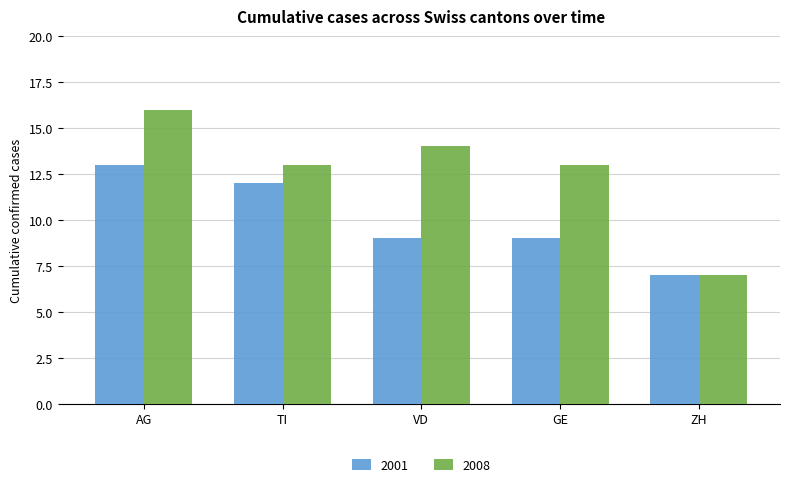

What is the approximate value of 2008 at VD?

14